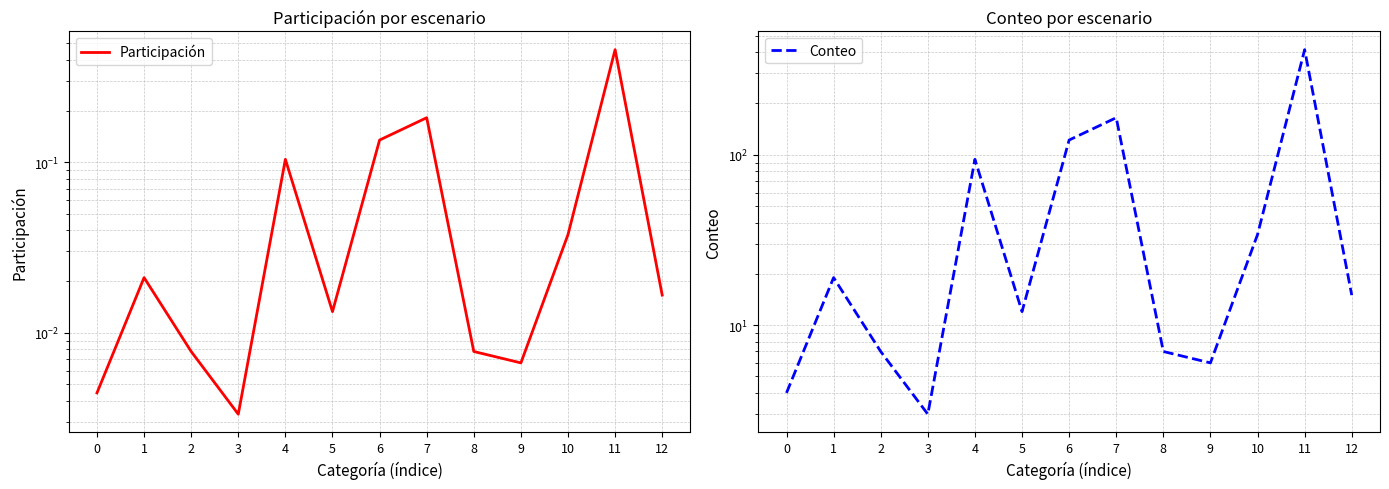

What is the total value across all series at 7?

165.2